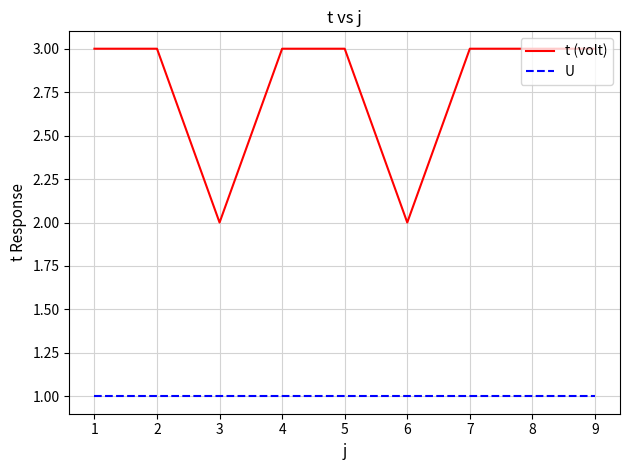

What is the average value of the t (volt) series?

3